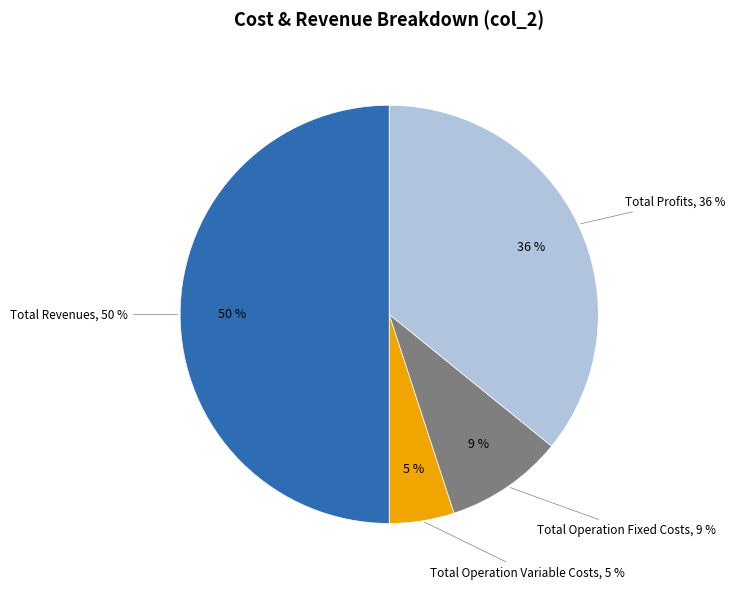

Does Total Capital Costs account for over 50% of the chart?

No